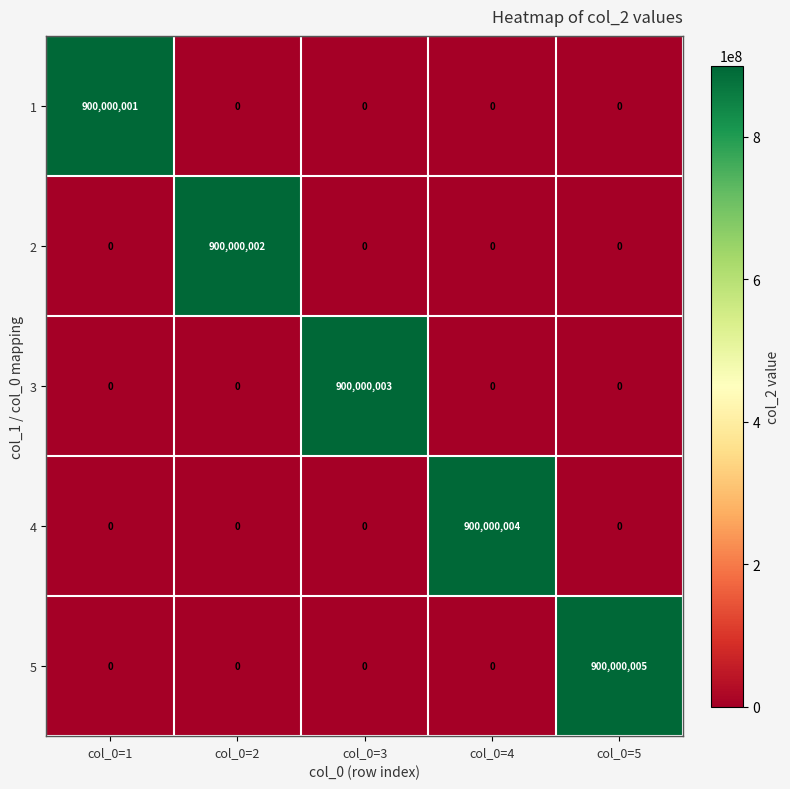

At which category does the chart reach its peak across all series?

col_0=5